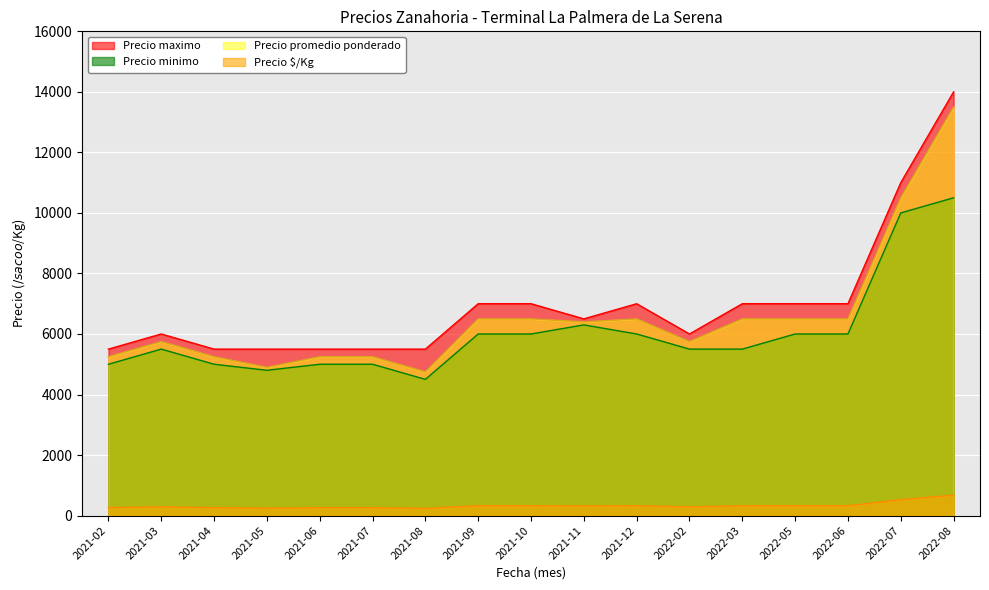

At which category does Precio maximo reach its first local peak?

2021-03